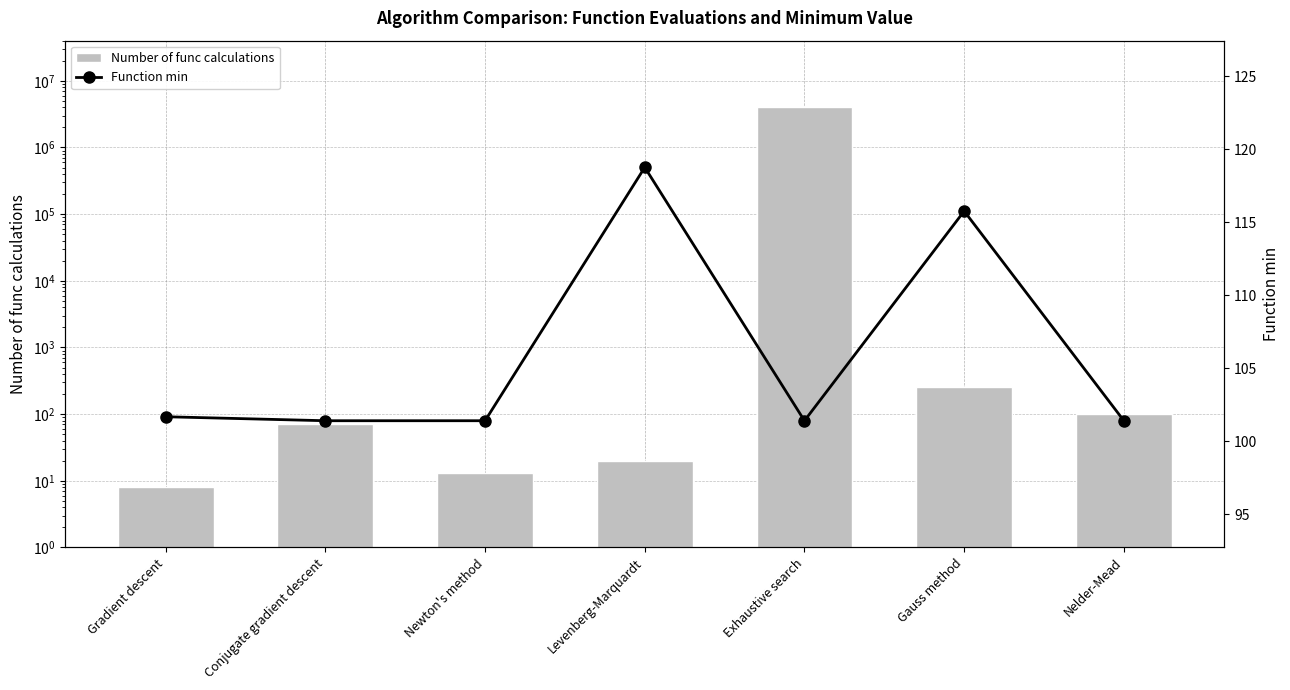

Between Levenberg-Marquardt and Gradient descent, which is larger?

Levenberg-Marquardt